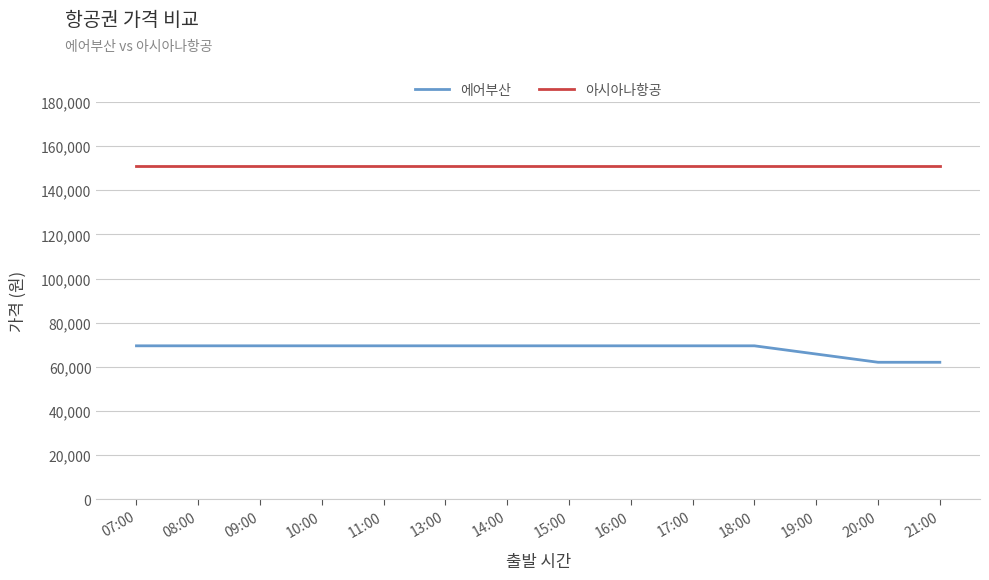

Does the chart have visible grid lines?

Yes